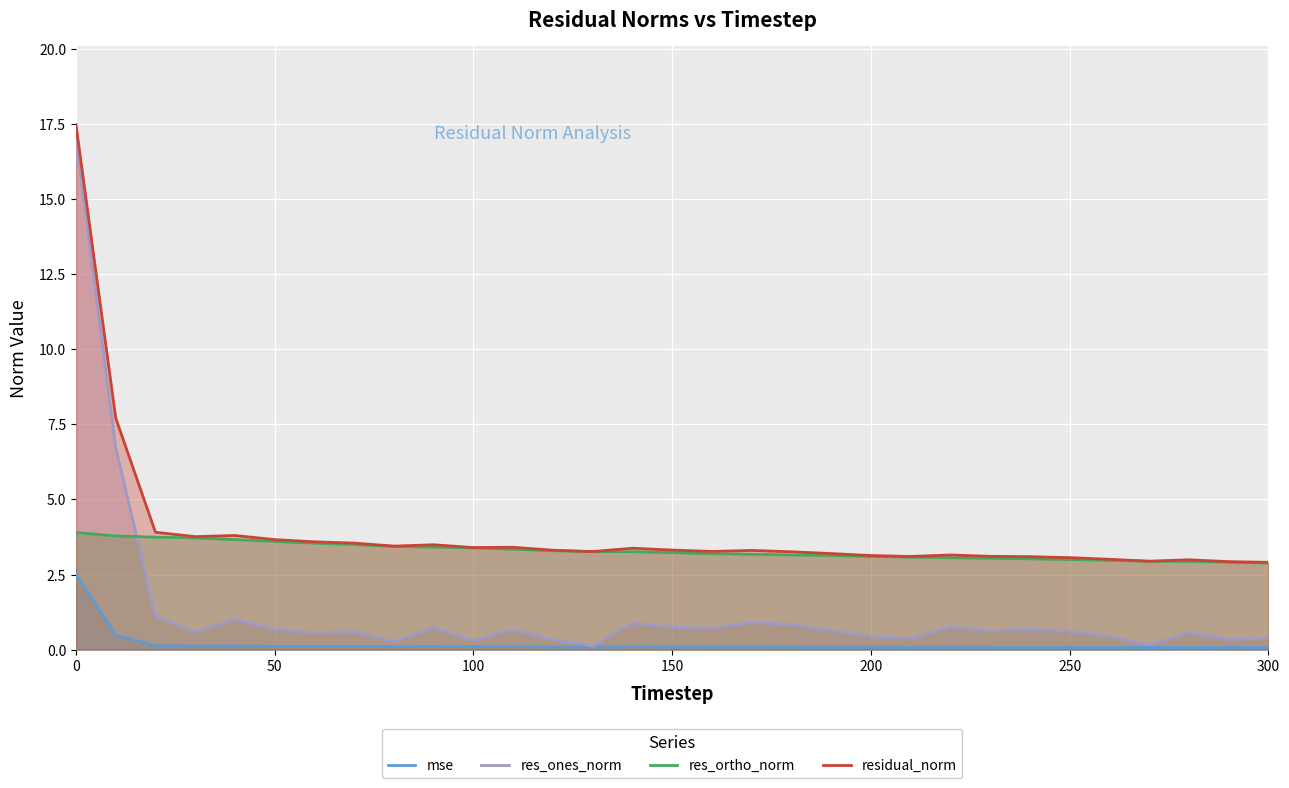

What is the sum of all residual_norm values?

120.9